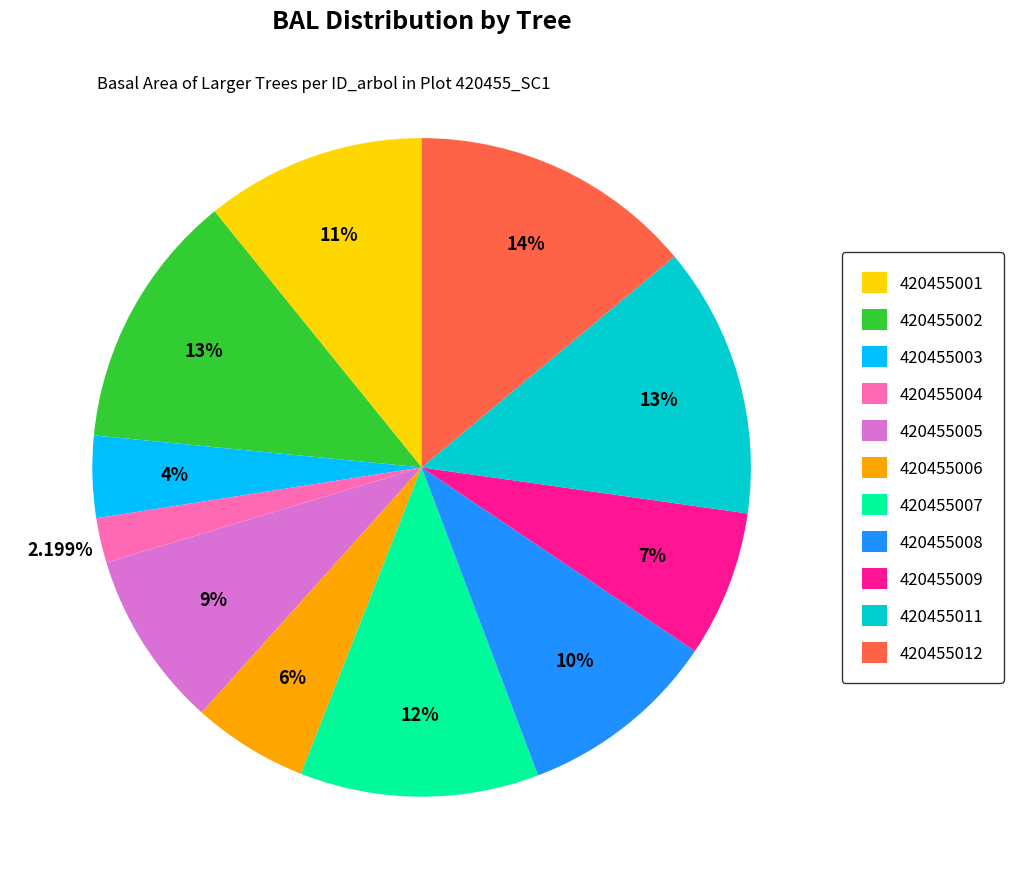

What is the largest slice in the pie chart?

420455012